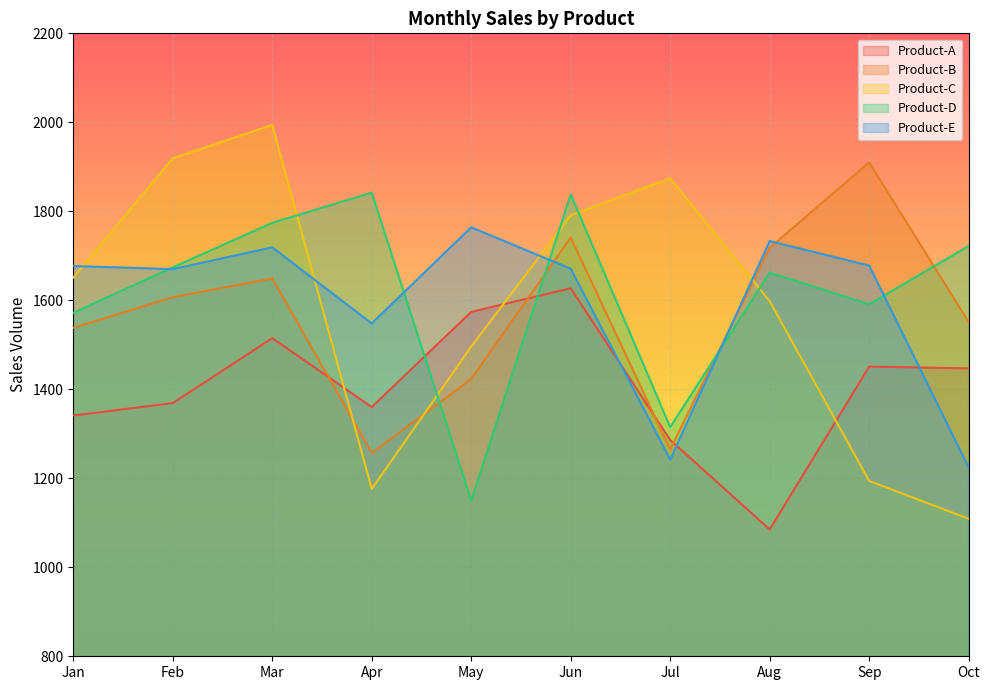

At which label is Product-E closest to 1494?

Apr